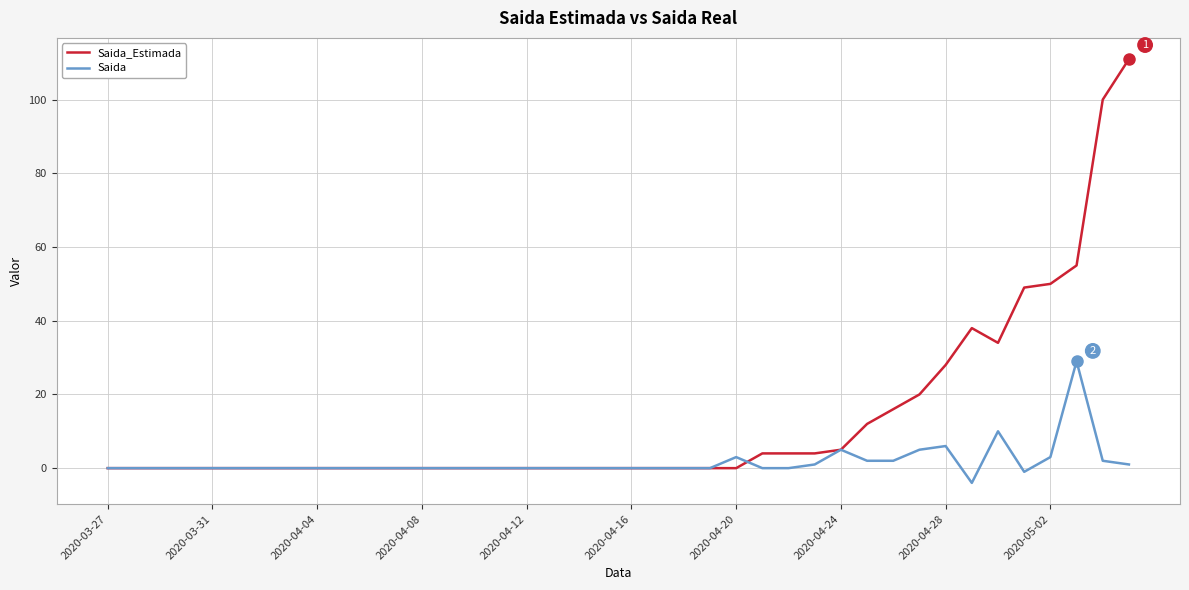

List the series in order of their overall mean, highest first.

Saida_Estimada, Saida